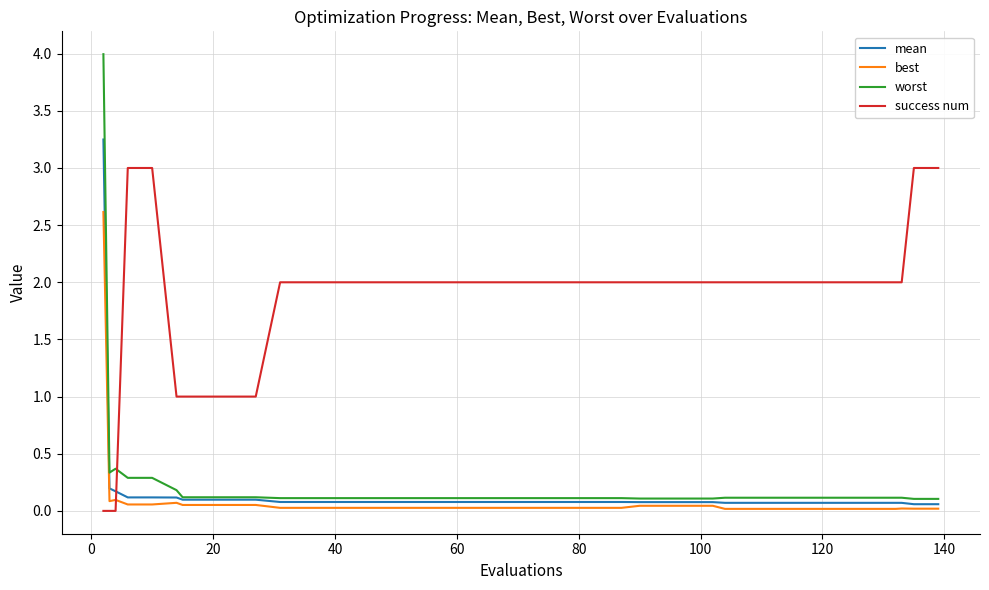

Which series has the largest range (max minus min)?

worst